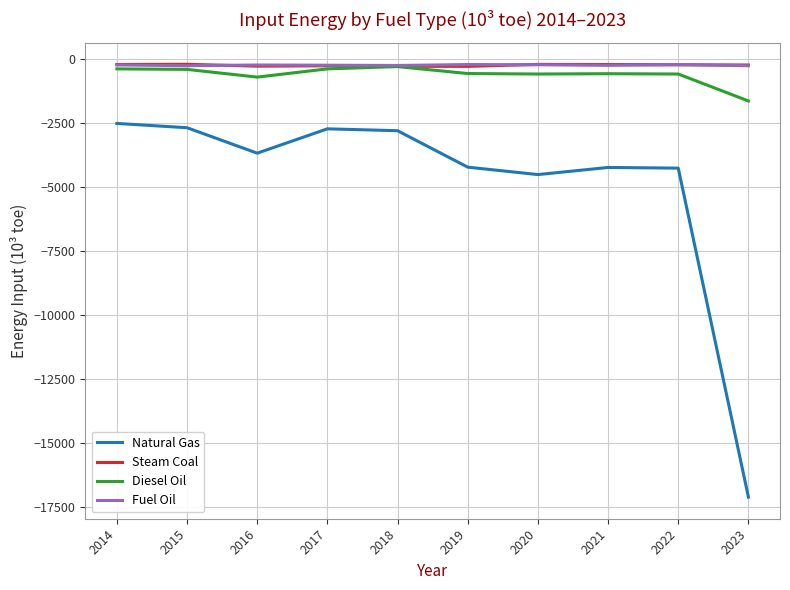

Is the value of Natural Gas at 2014 greater than the value of Diesel Oil at 2015?

No